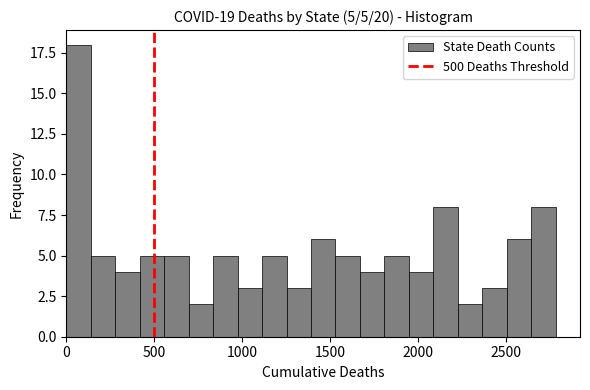

Around what value on the x-axis is the tallest bar? Give the approximate position of its centre, as read against the axis.

50